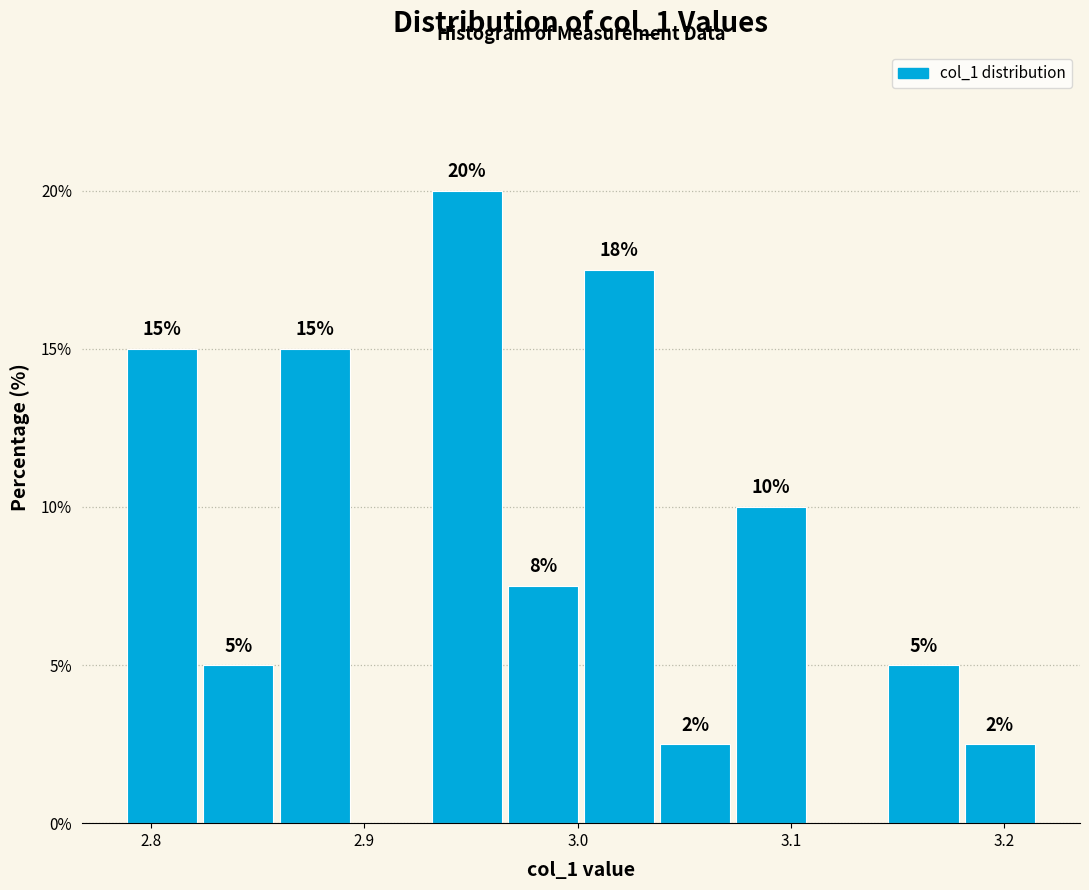

Around what value on the x-axis is the tallest bar? Give the approximate position of its centre, as read against the axis.

2.95